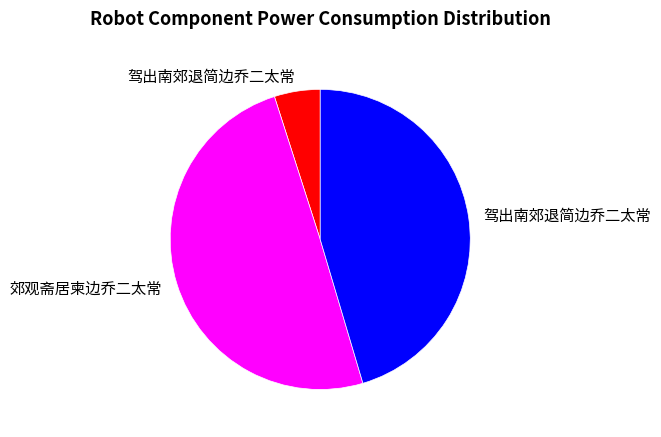

To the nearest percent, what is the difference between the largest and smallest slice percentages?

45%